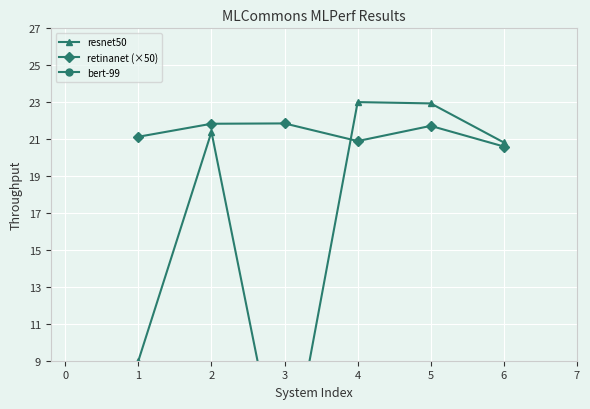

What is the sum of all resnet50 values?

98.9